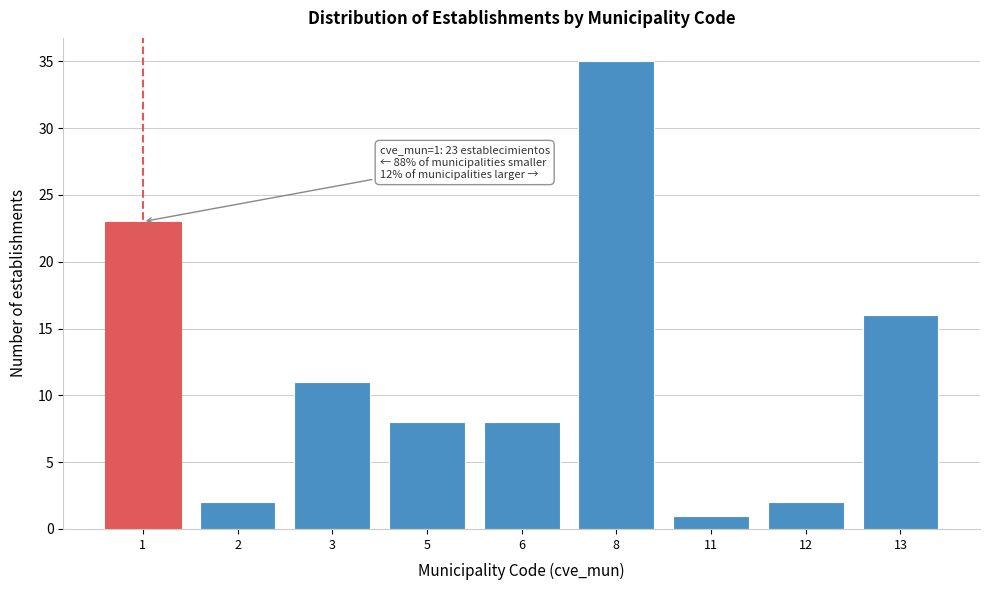

Reading left to right, extract all data points from this chart.

23	2	11	8	8	35	1	2	16